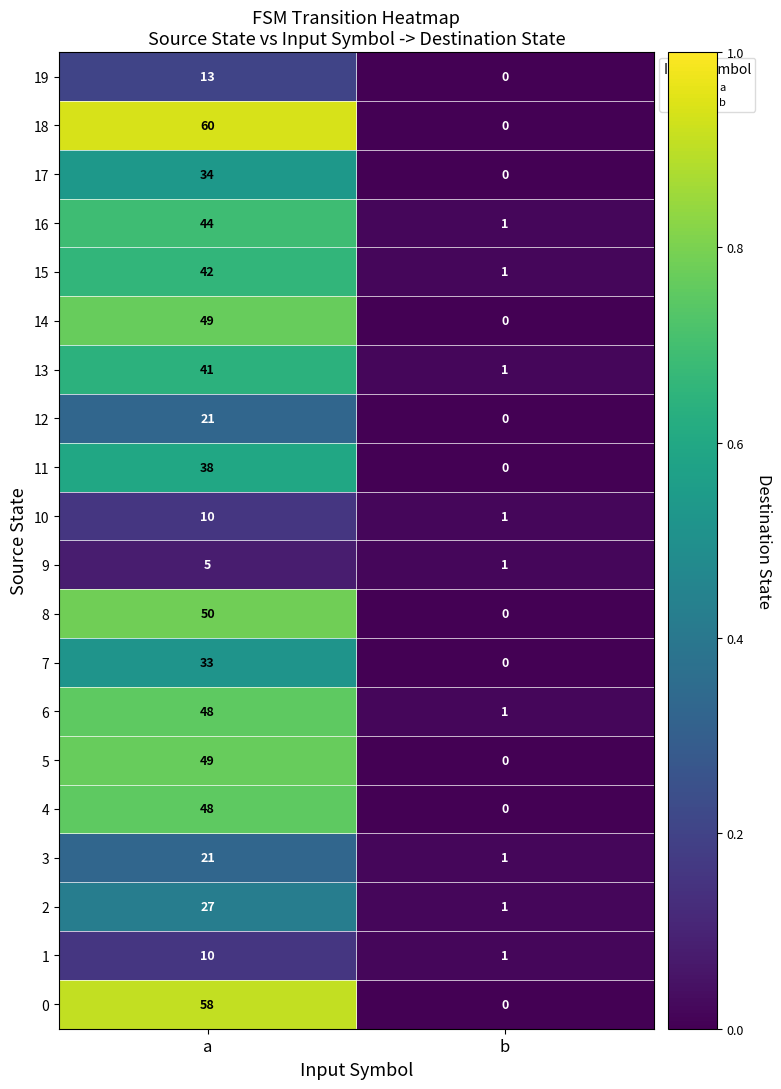

What is the difference between the highest and lowest values at b?

1